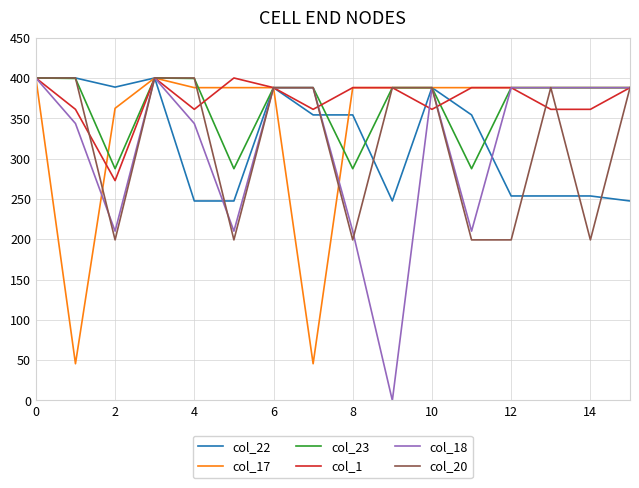

What is the difference between the maximum and minimum values in the col_1 series?

127.3